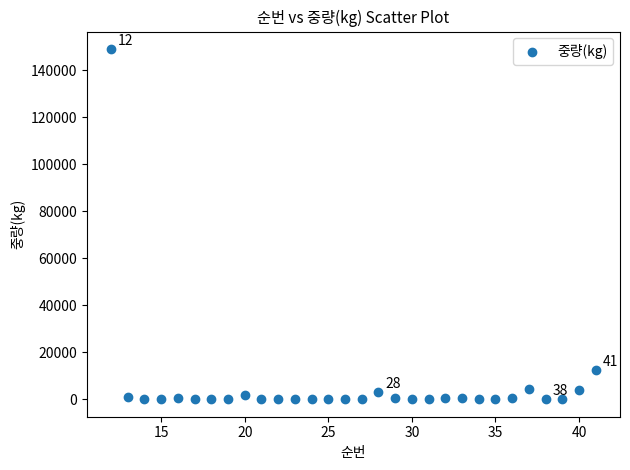

What is the range of Y values (max minus min)?

149015.0